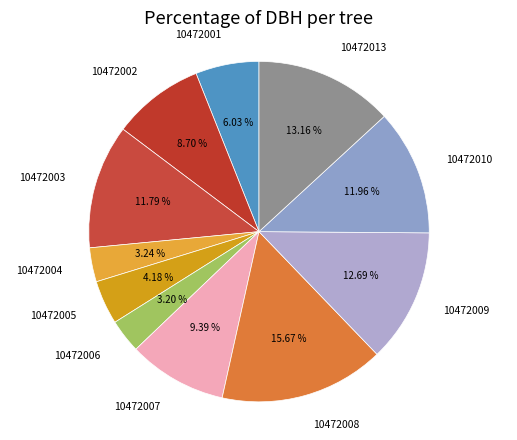

To the nearest percent, what portion does 10472001 represent?

6%